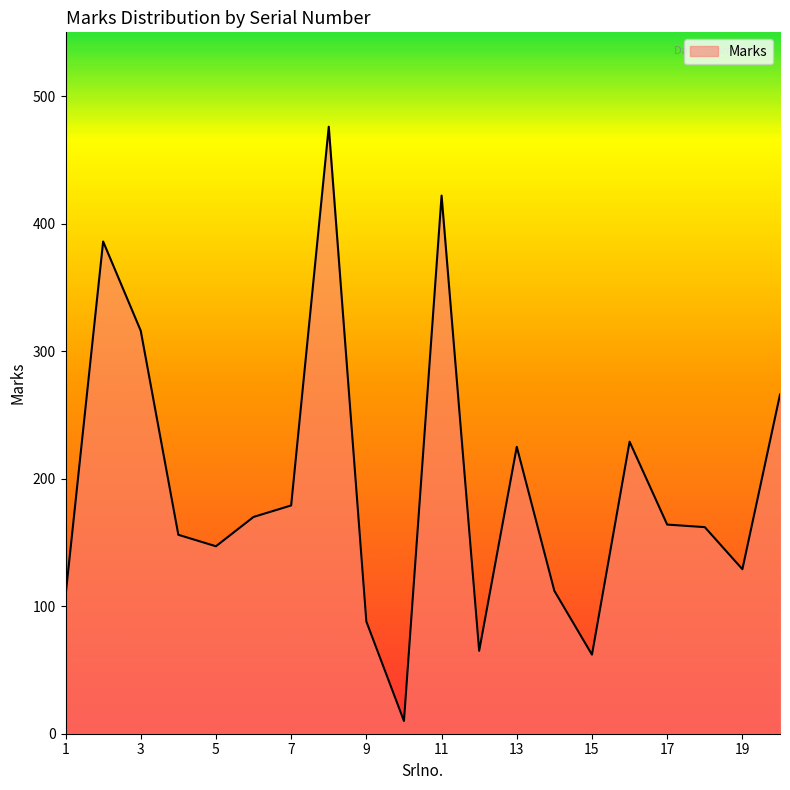

What is the difference between the maximum and minimum values?

466